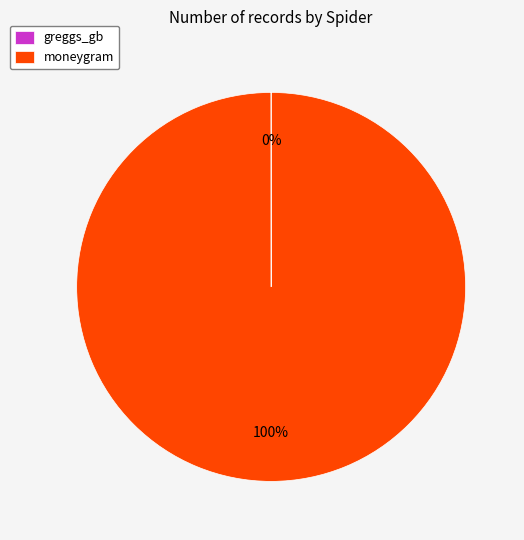

To the nearest percent, what is the average slice percentage?

50%